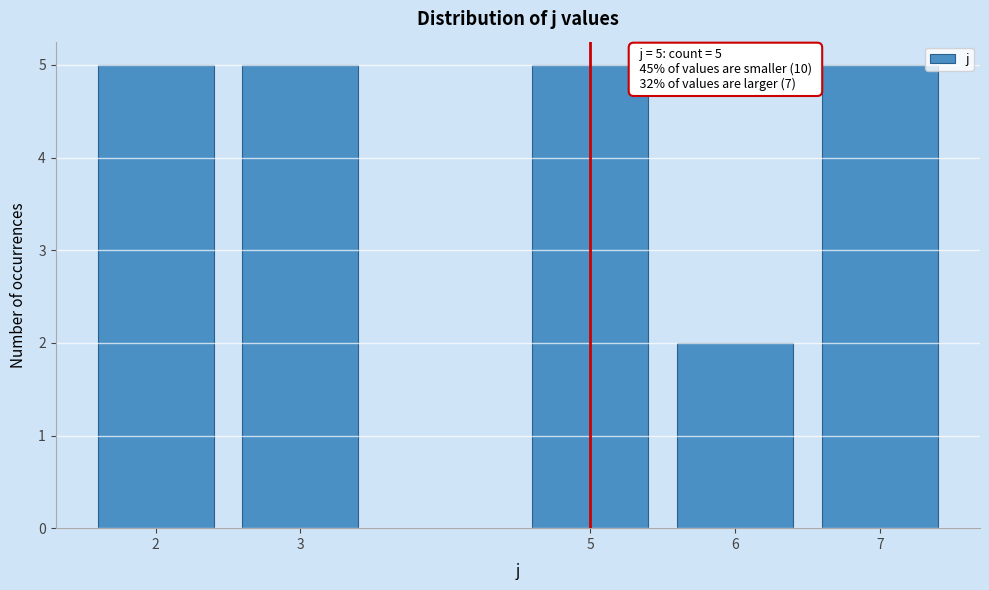

Reading left to right, list all the values displayed in this chart.

2=5	3=5	5=5	6=2	7=5